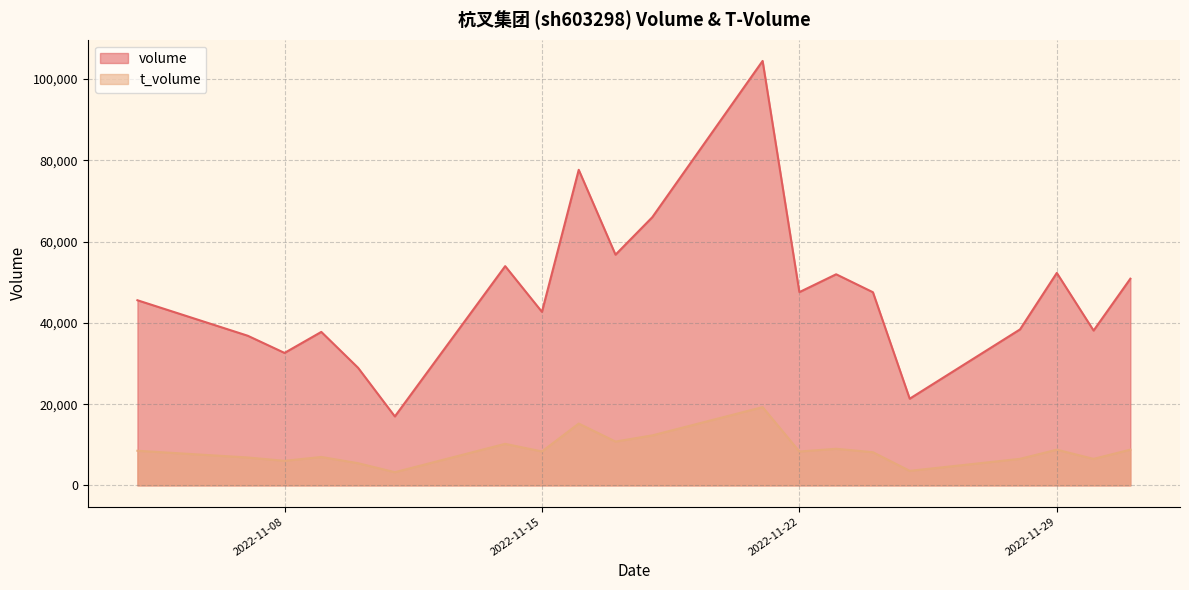

Does the chart have visible grid lines?

Yes